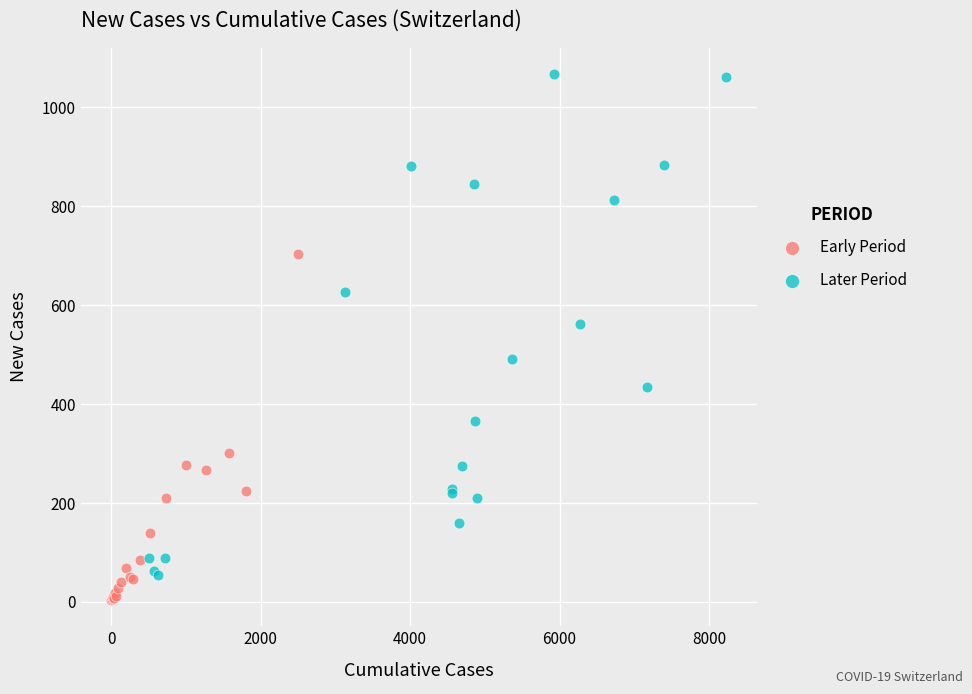

Which series has the widest spread of Y values?

Later Period